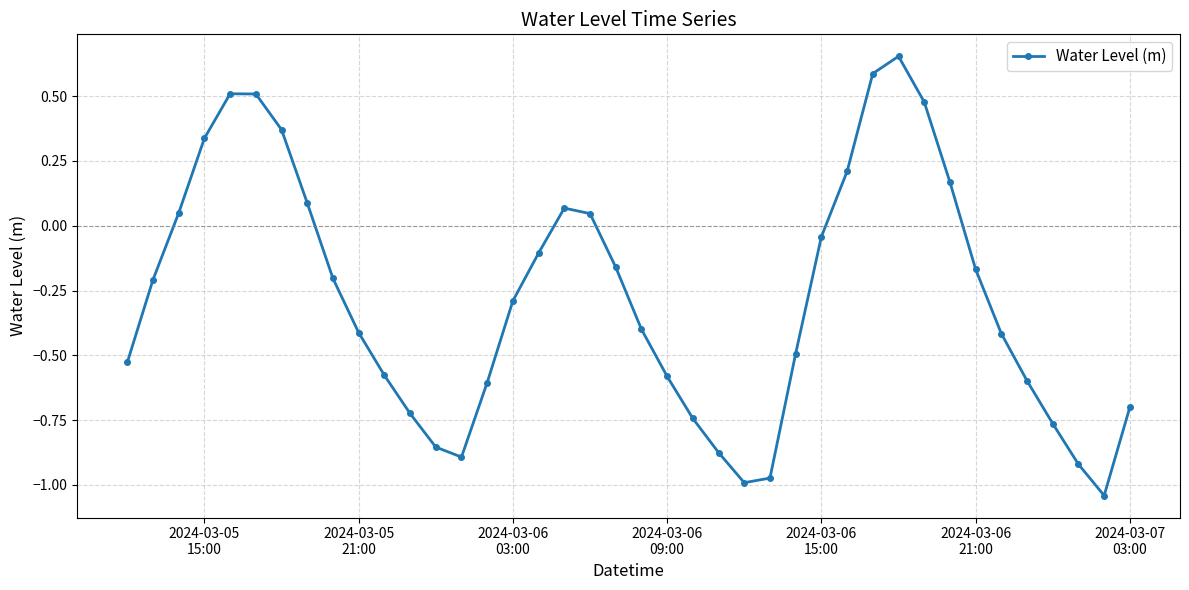

How many points are lower than both their immediate neighbors (excluding endpoints)?

3